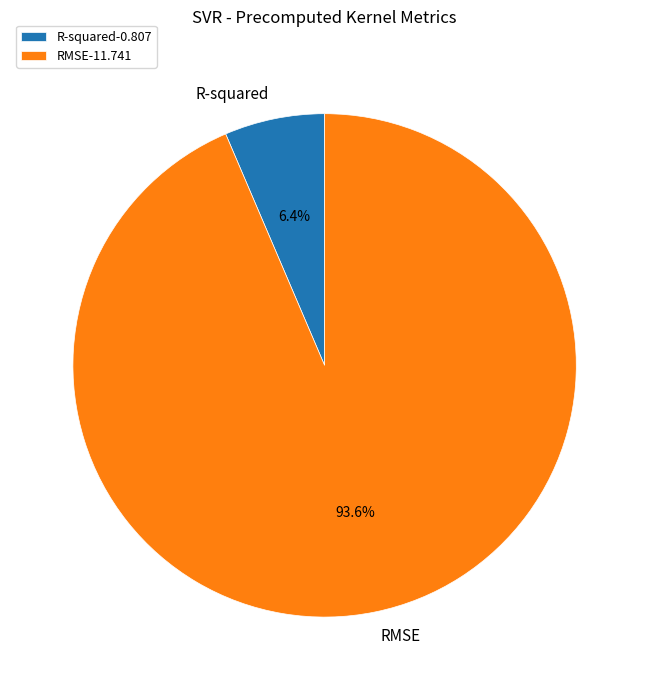

Is it true that RMSE is 99% of the pie?

False